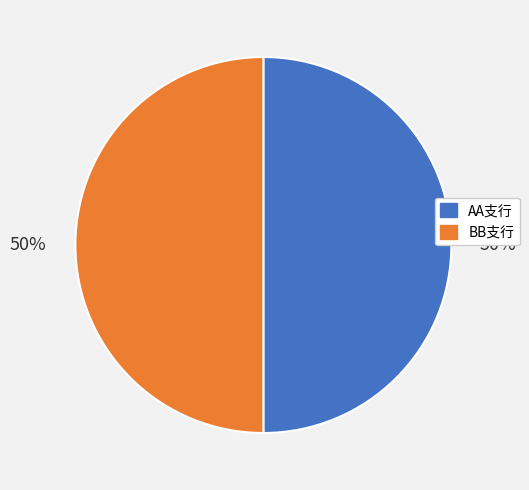

Count the number of slices in the pie.

2